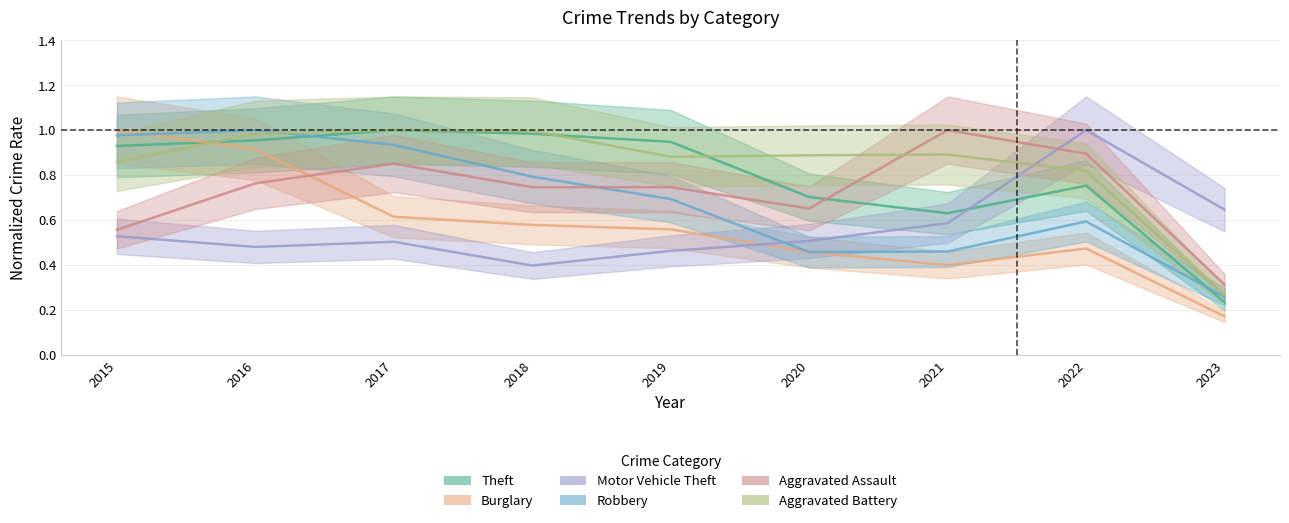

List the labels in order of Robbery value, smallest first.

2023, 2020, 2021, 2022, 2019, 2018, 2017, 2015, 2016